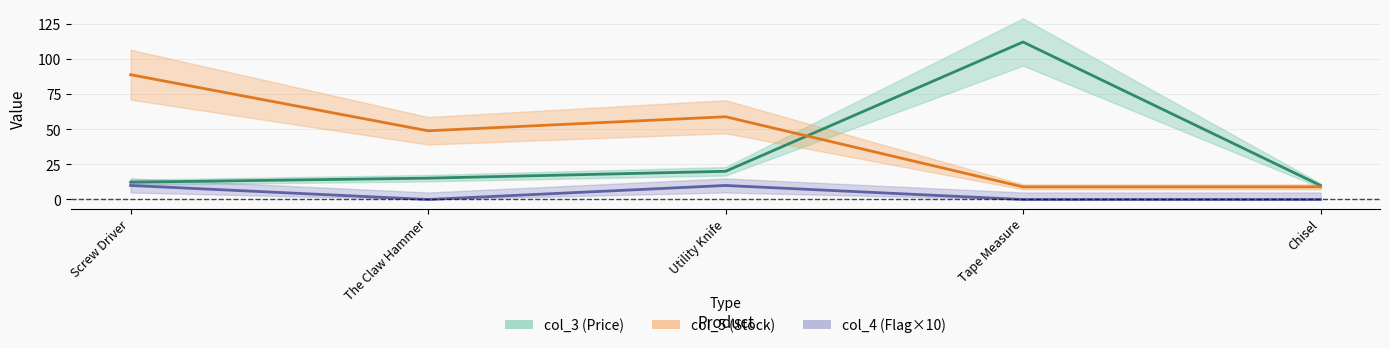

Where does the col_5 (Stock) series first go above 49?

Screw Driver